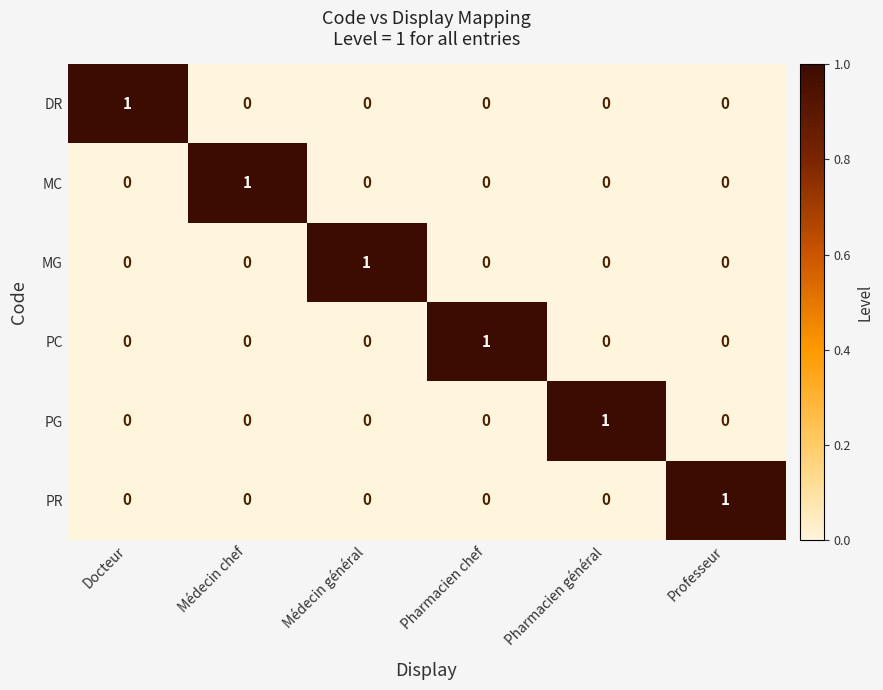

At which label does PC reach its peak?

Pharmacien chef